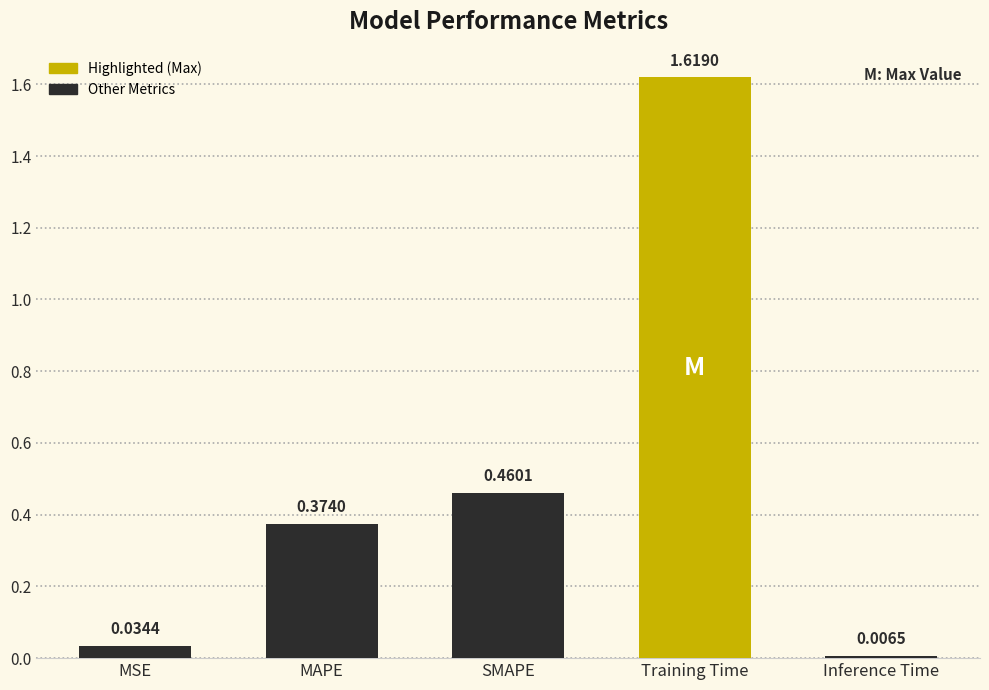

Where is the data nearest to the value 0?

Inference Time